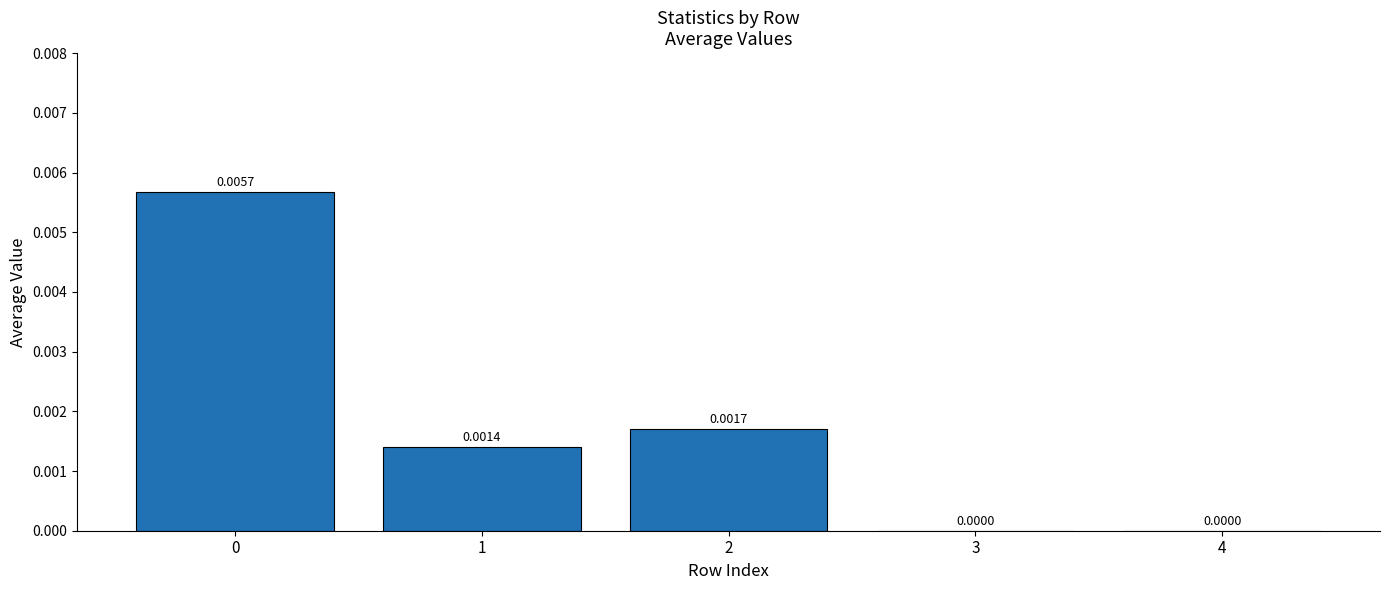

How many series are shown in this chart?

1